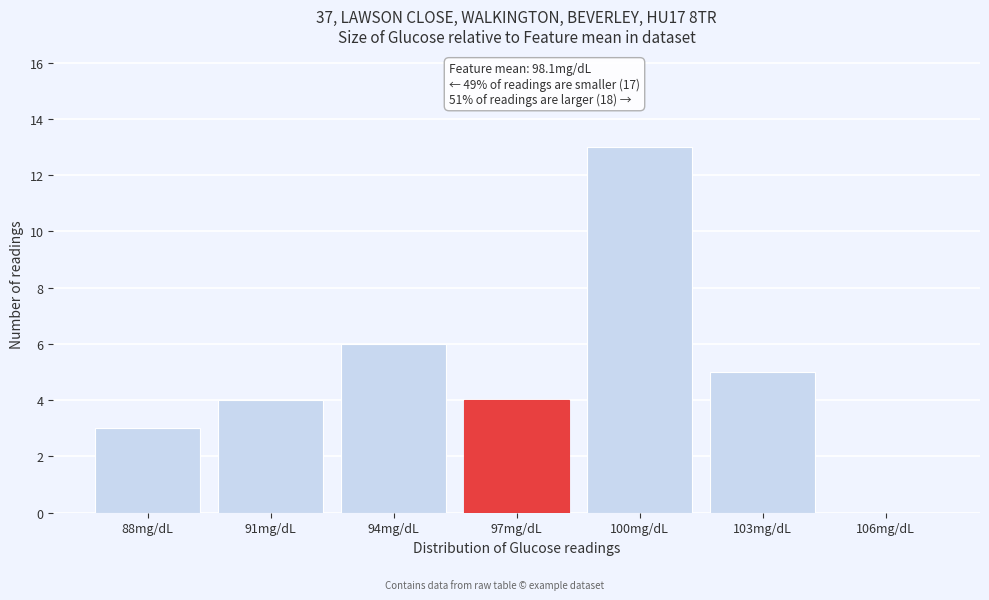

Reading left to right, list all the values displayed in this chart.

88mg/dL=3	91mg/dL=4	94mg/dL=6	97mg/dL=4	100mg/dL=13	103mg/dL=5	106mg/dL=0